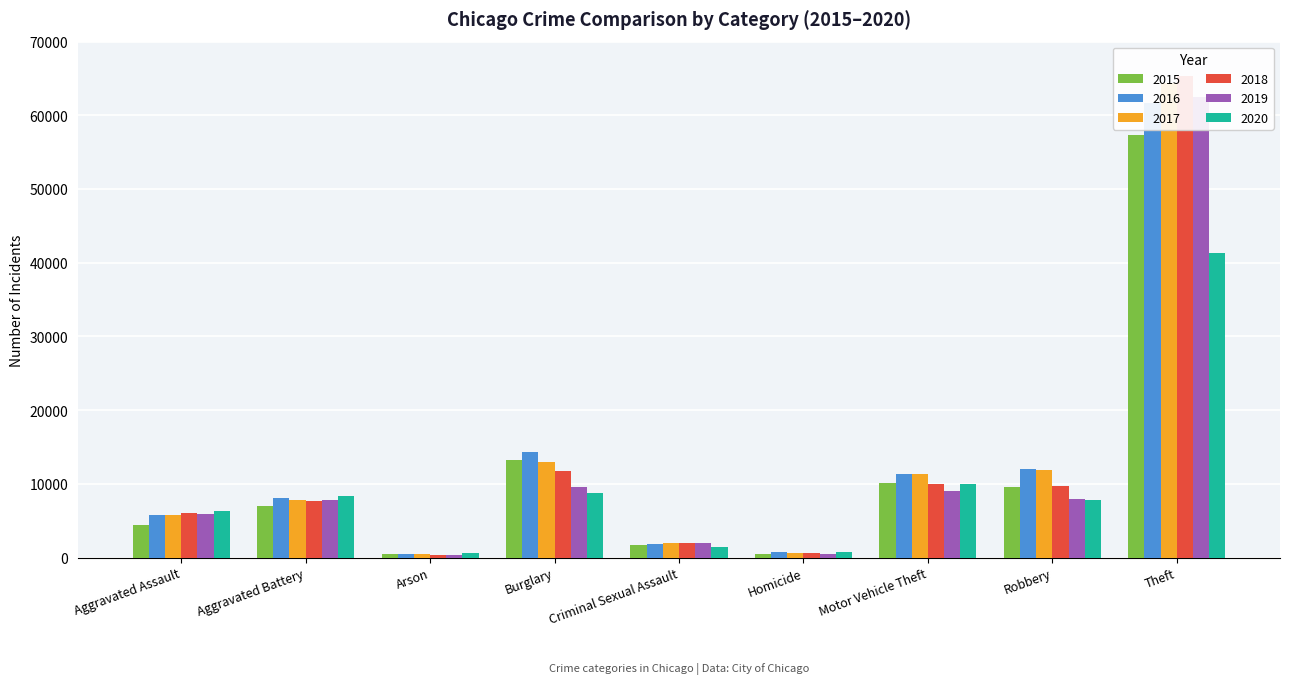

How many categories are shown in the chart?

9